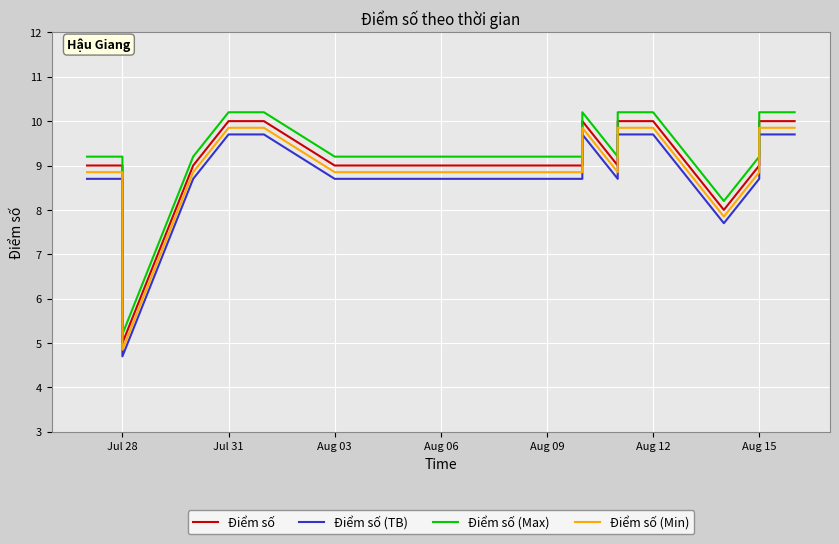

What is the maximum value for Điểm số?

10.0